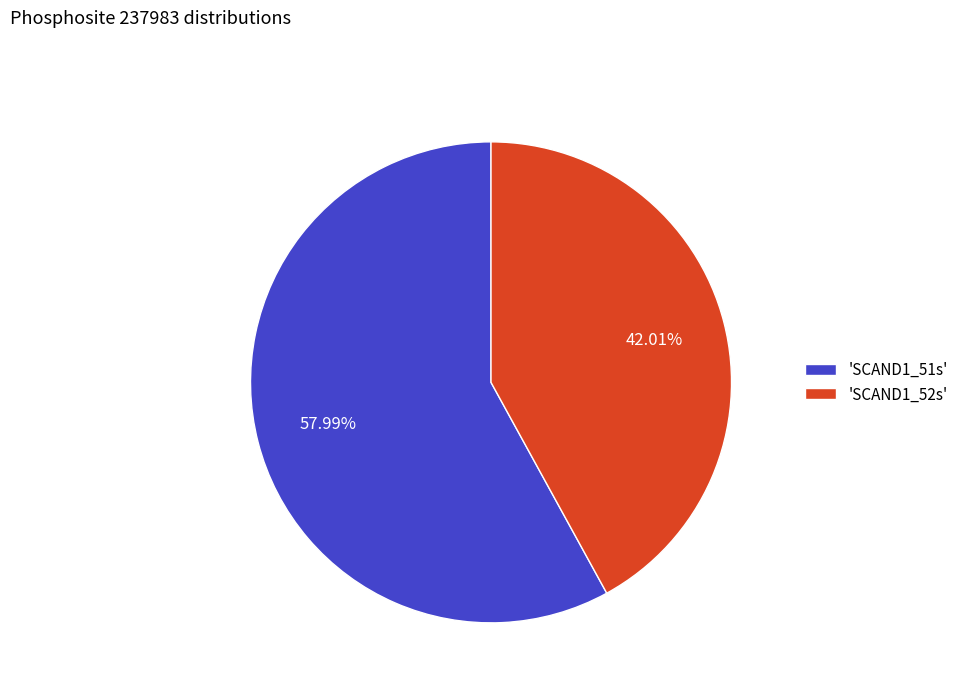

Is there a majority slice in this chart?

Yes